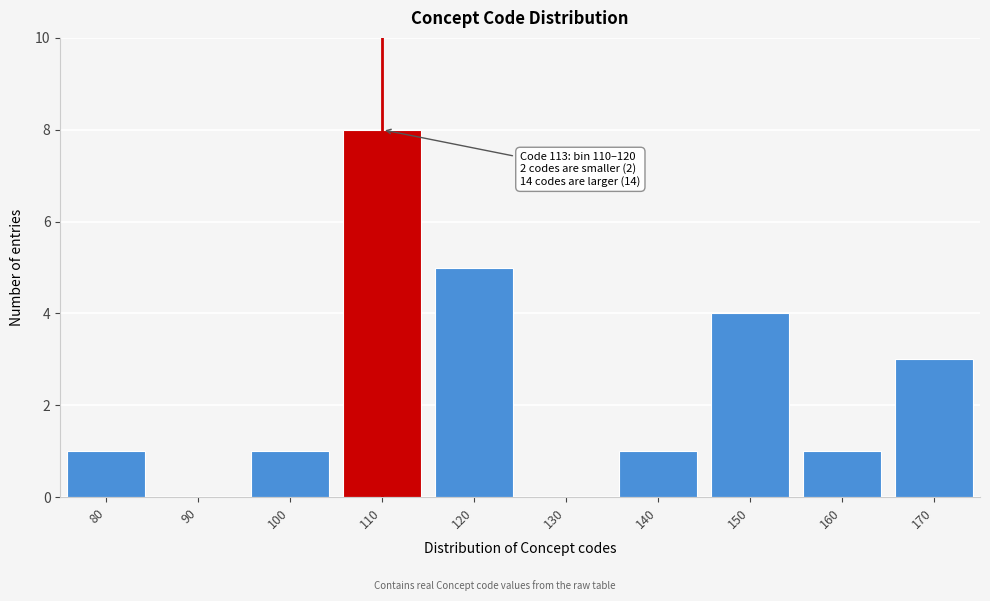

Reading left to right, what are all the values shown in this chart?

80=1	90=0	100=1	110=8	120=5	130=0	140=1	150=4	160=1	170=3